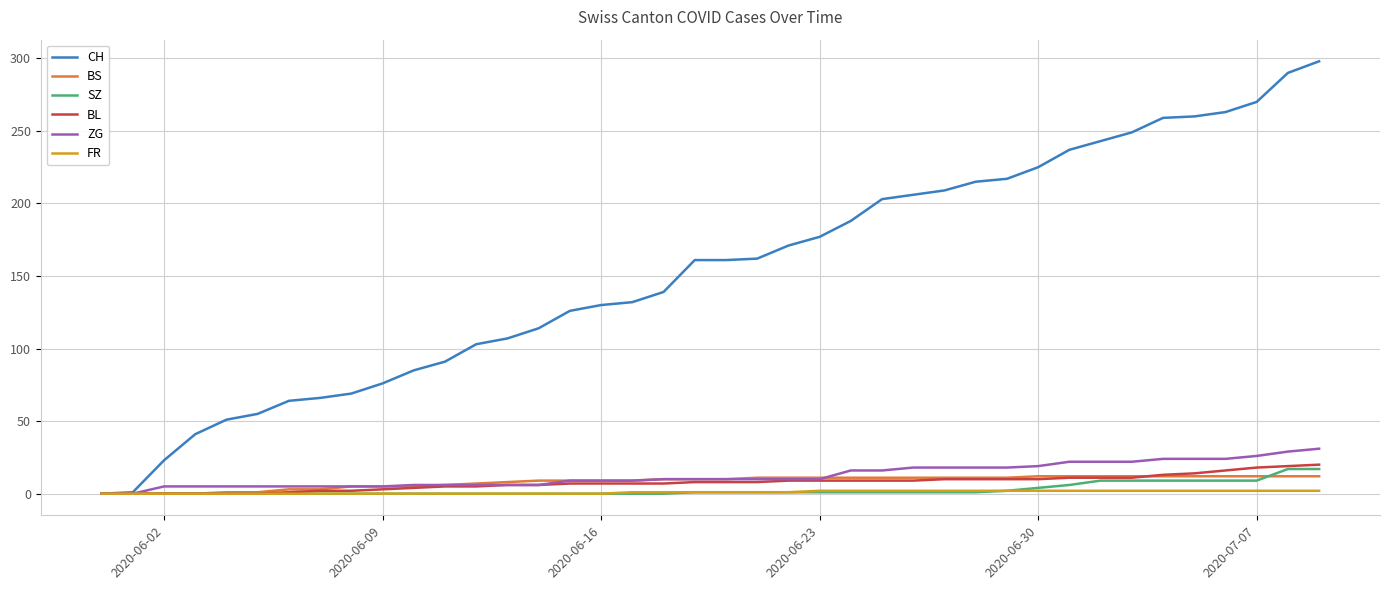

What is the maximum value shown in the chart?

298